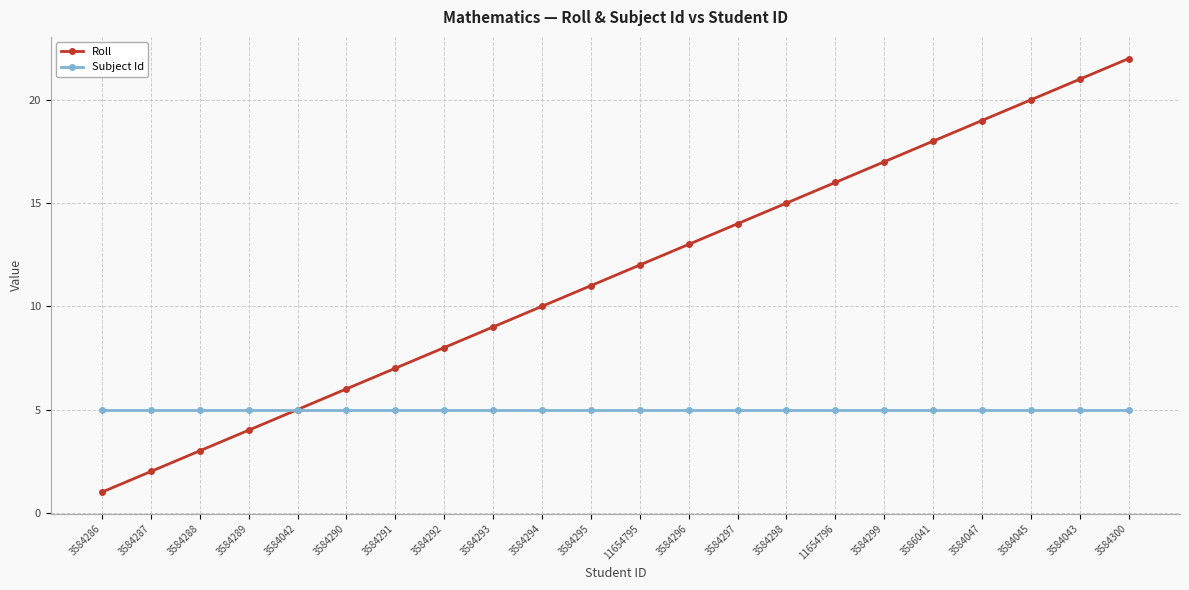

List the series in order of their overall mean, lowest first.

Subject Id, Roll